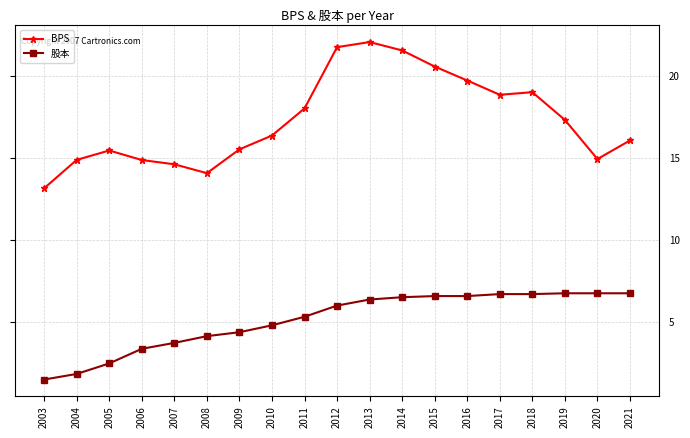

What is the approximate value of BPS at 2012?

21.7